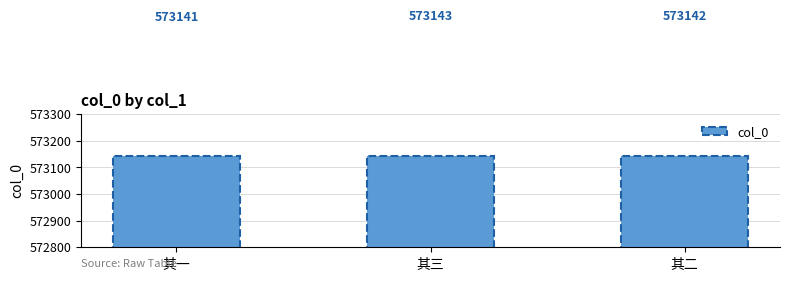

List the labels in order of value, largest first.

其三, 其二, 其一